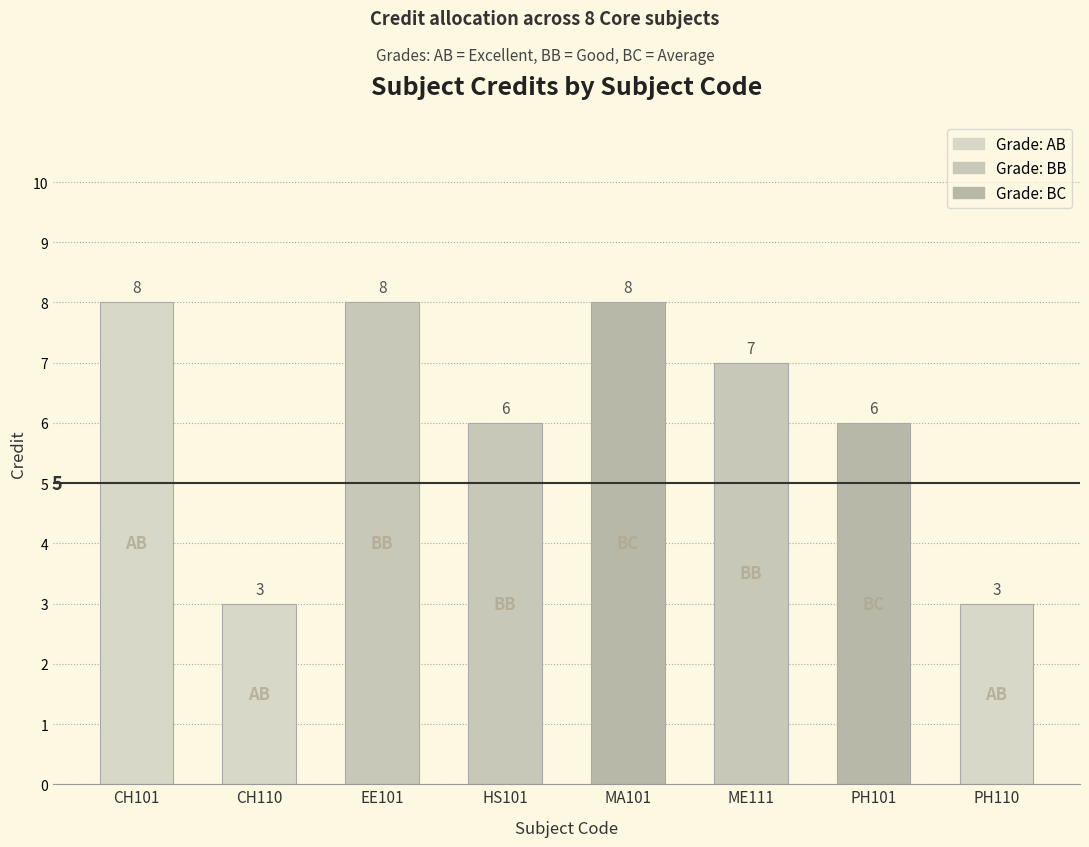

What position from the right is PH101?

2